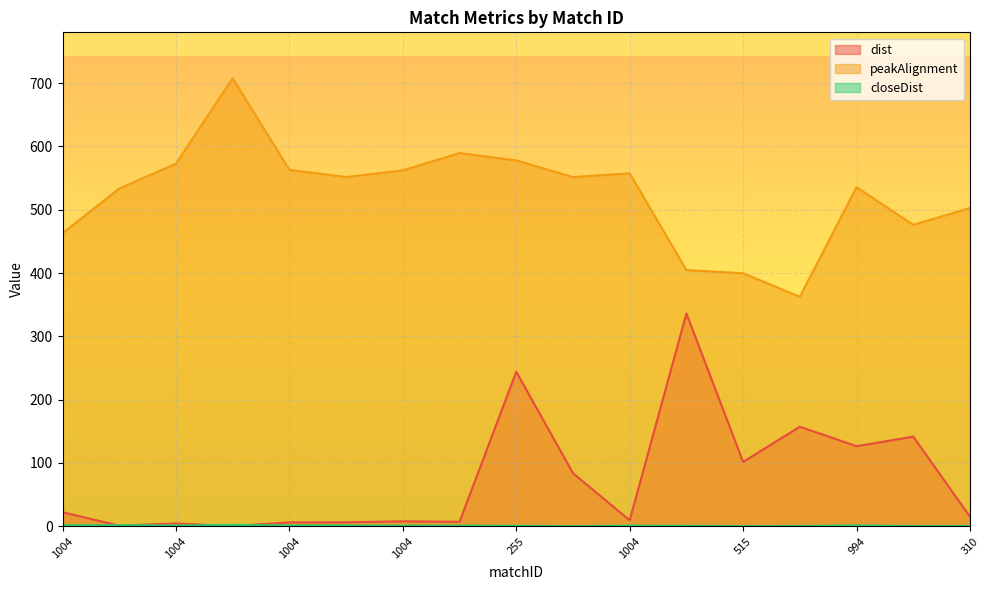

What is the maximum value shown in the chart?

707.6